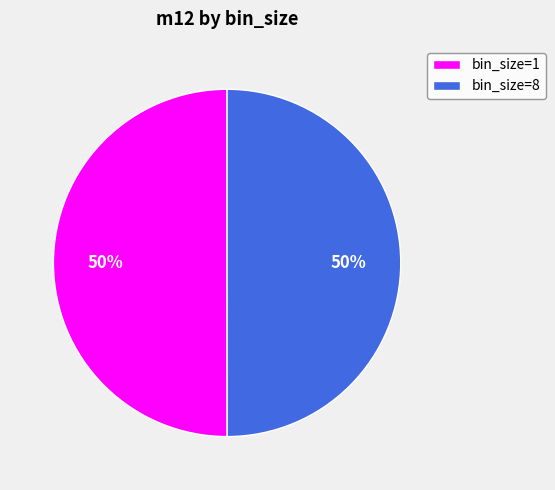

True or false: bin_size=1 accounts for 45% of the total.

False